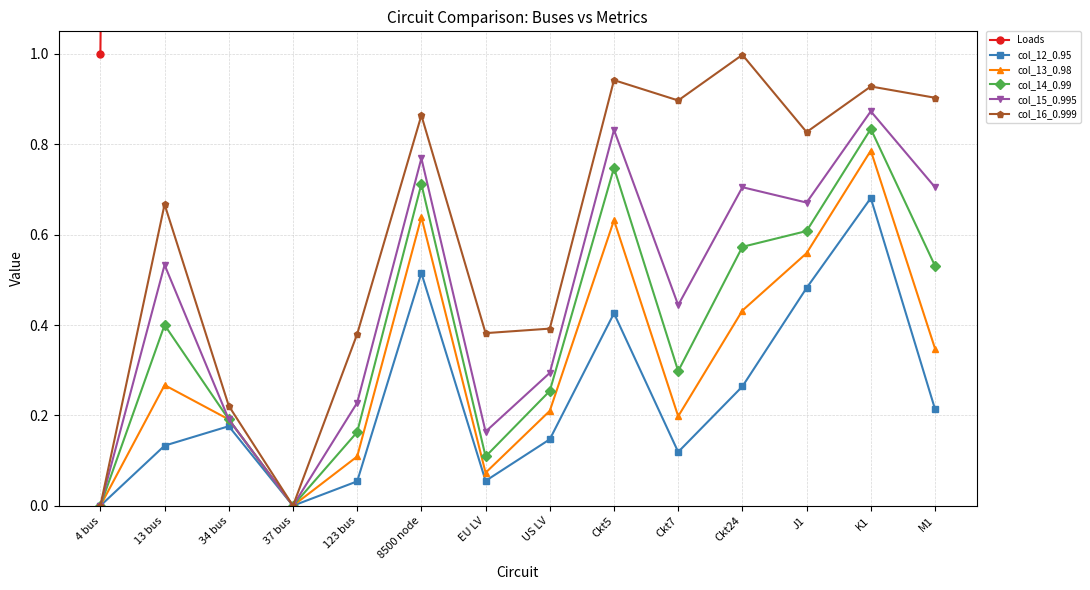

Which category has the lowest value across all series?

4 bus